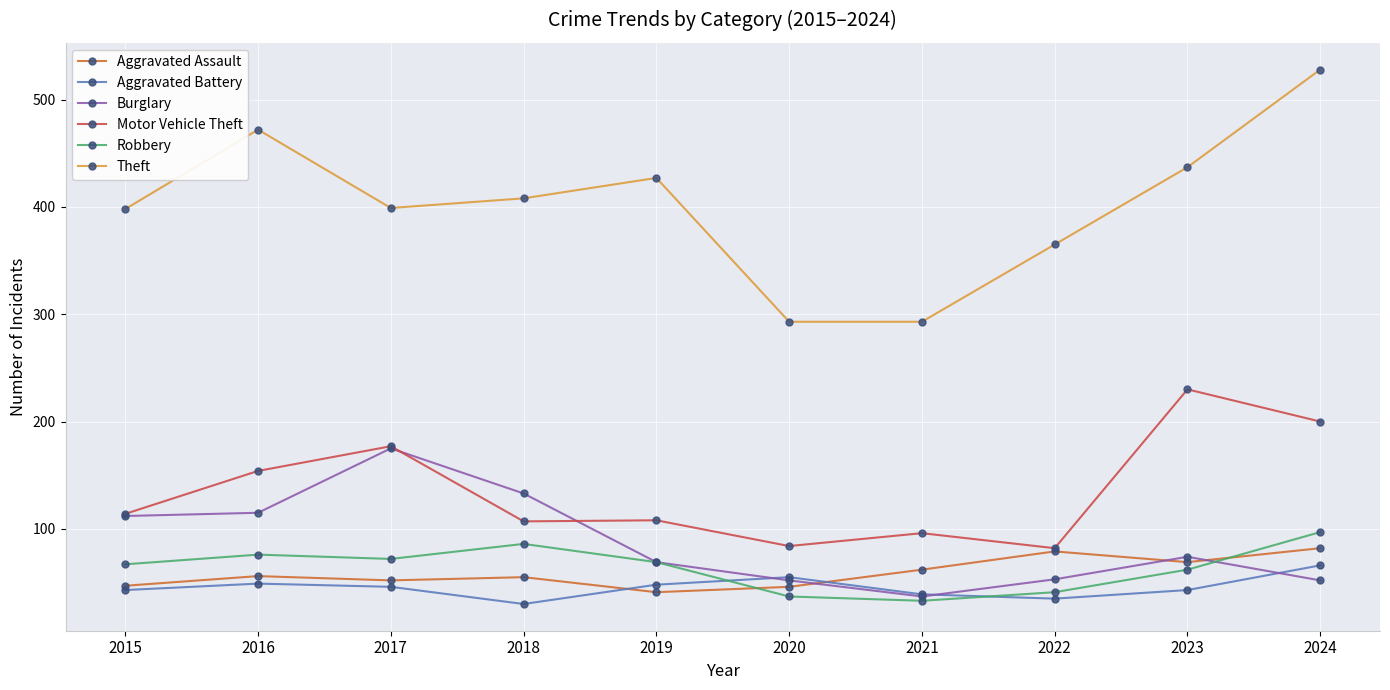

Which series changed the most between 2019 and 2020?

Theft